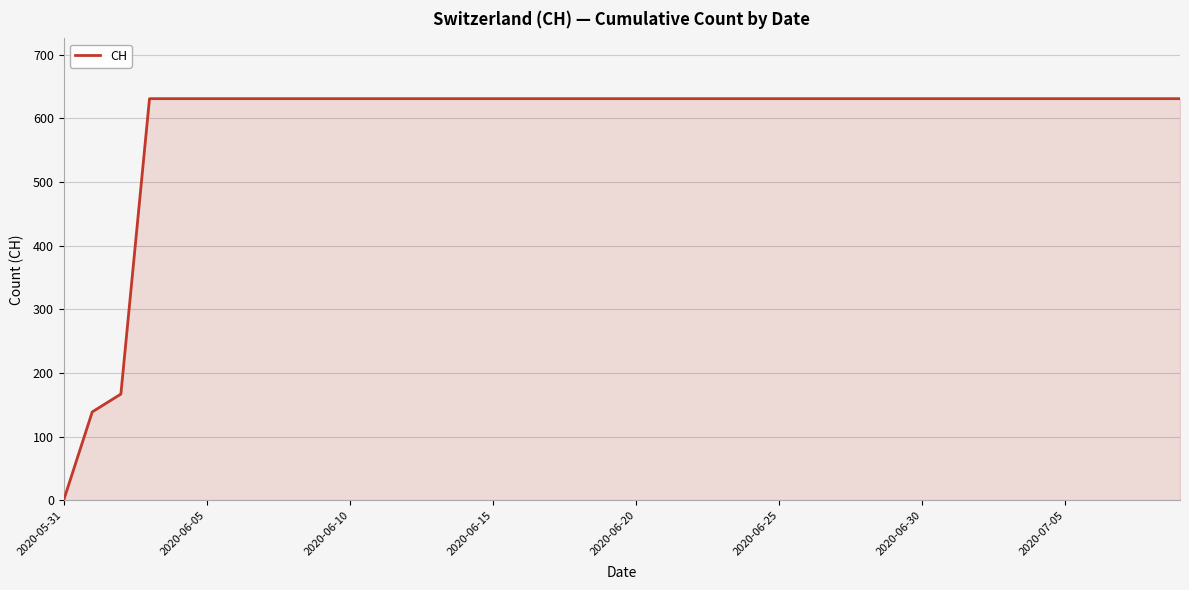

What is the maximum value shown in the chart?

631